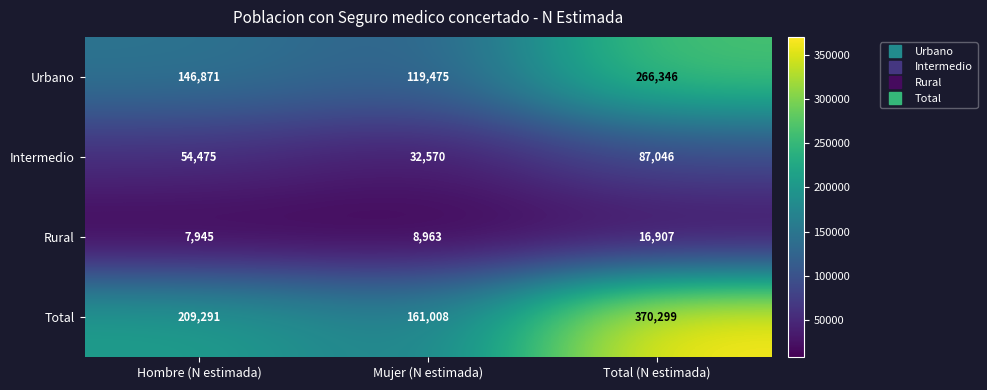

How many data points in Rural are less than 8963?

1